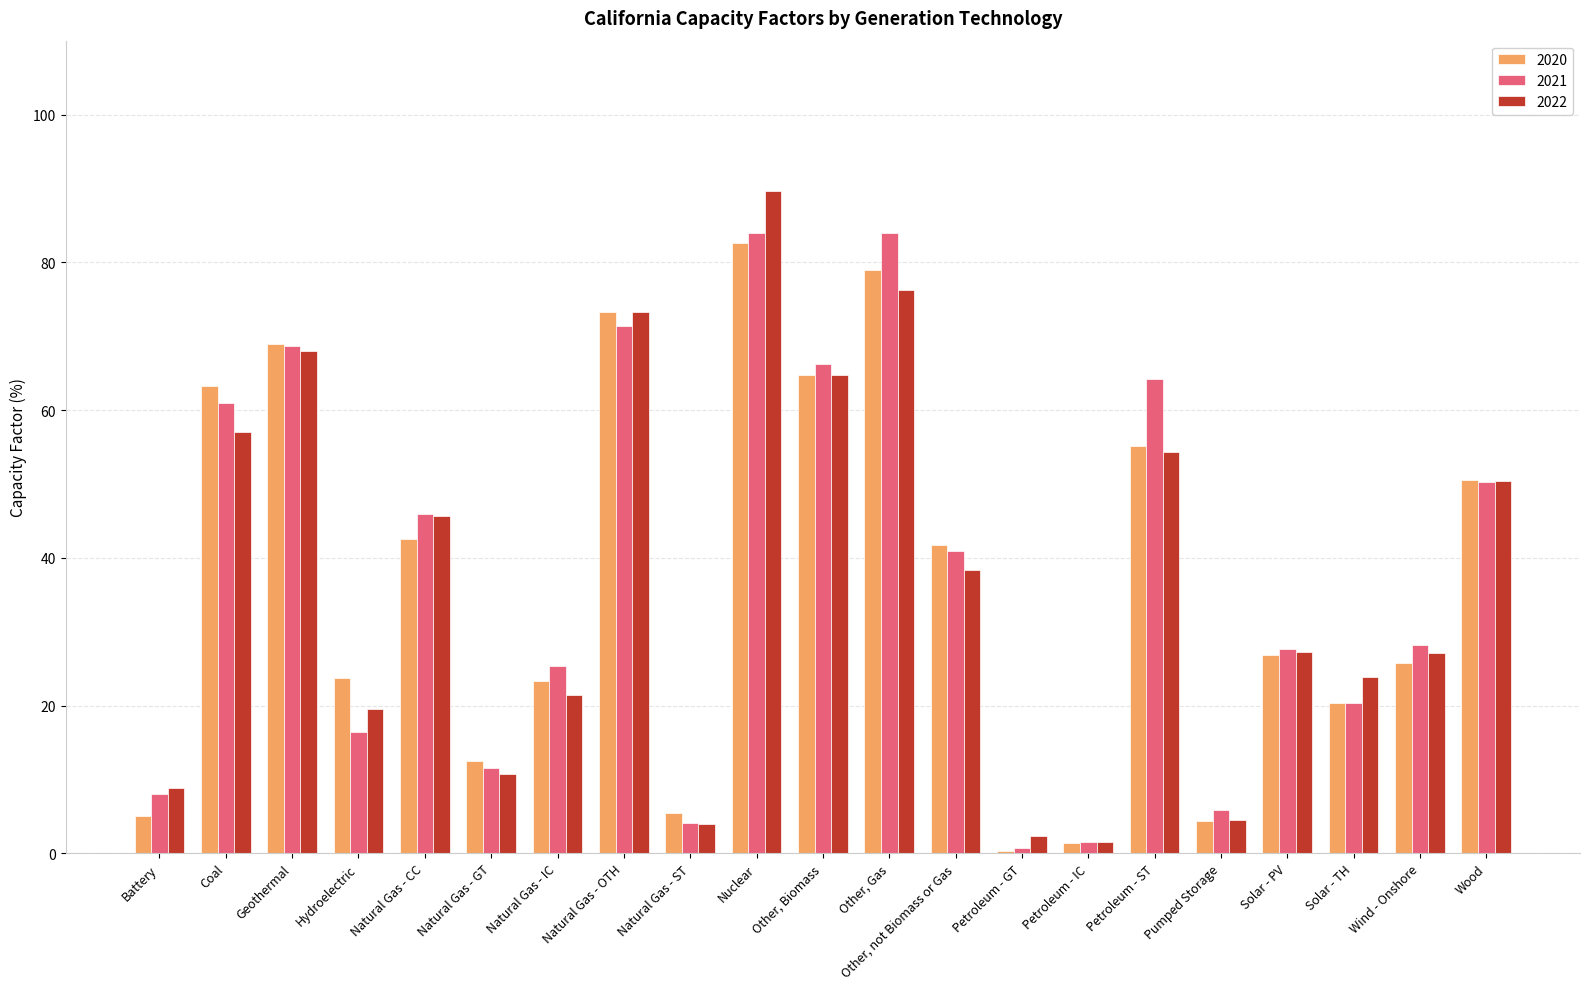

What is the total value across all series at Solar - PV?

81.9